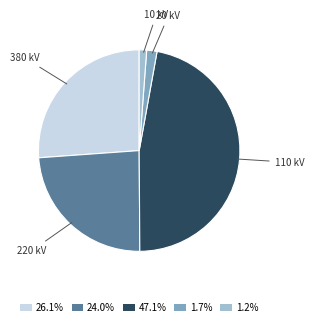

Does any single category account for the majority?

No